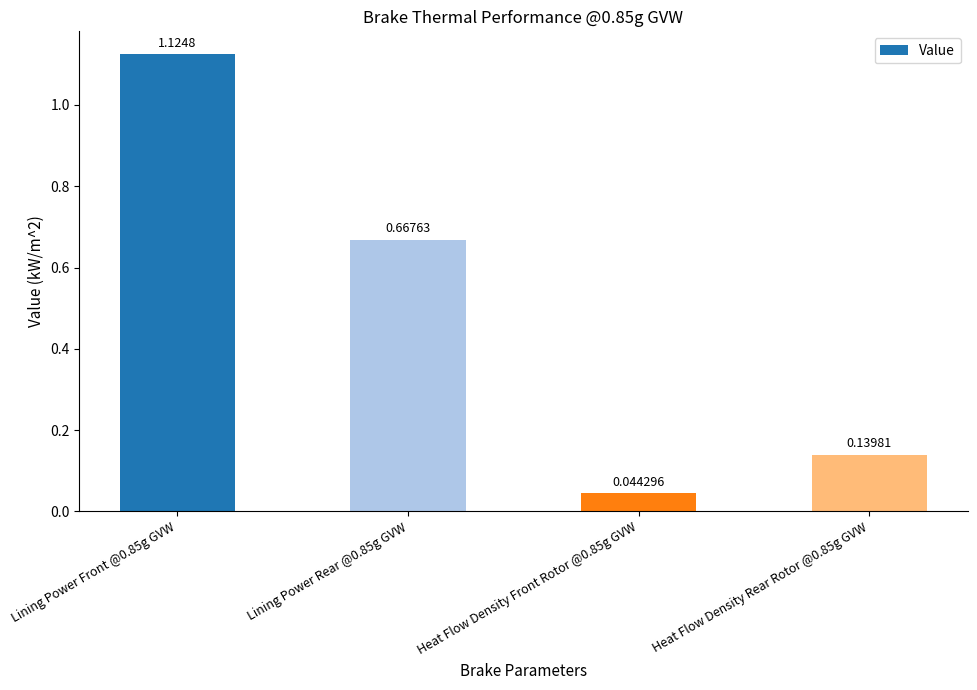

Does the chart contain stacked bars?

No